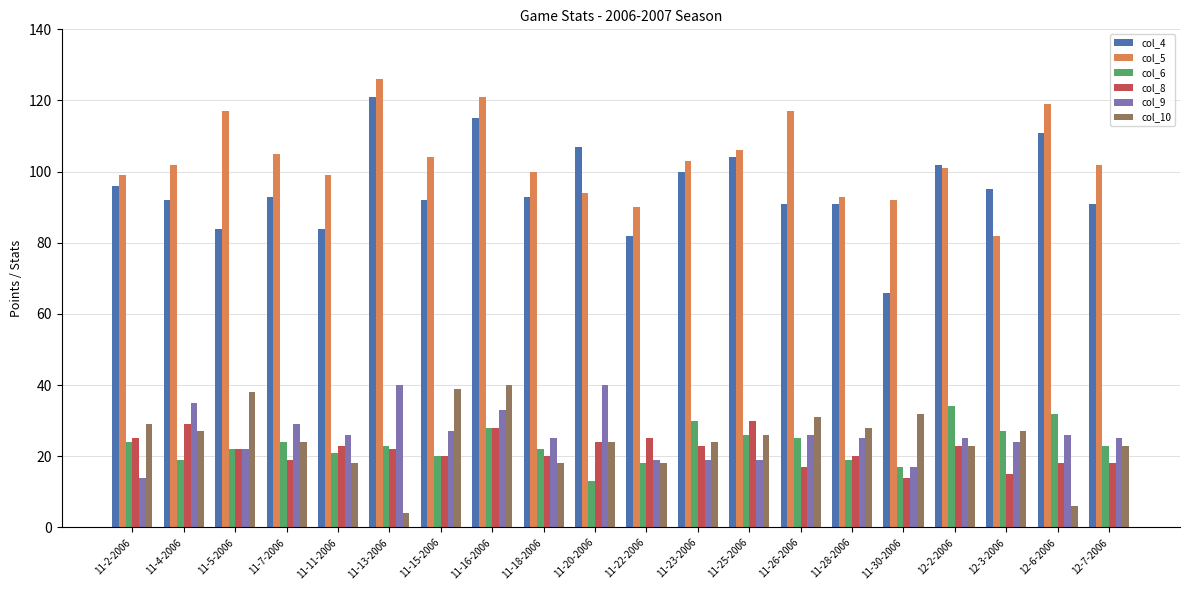

What is the difference between the highest and lowest values at 12-6-2006?

113